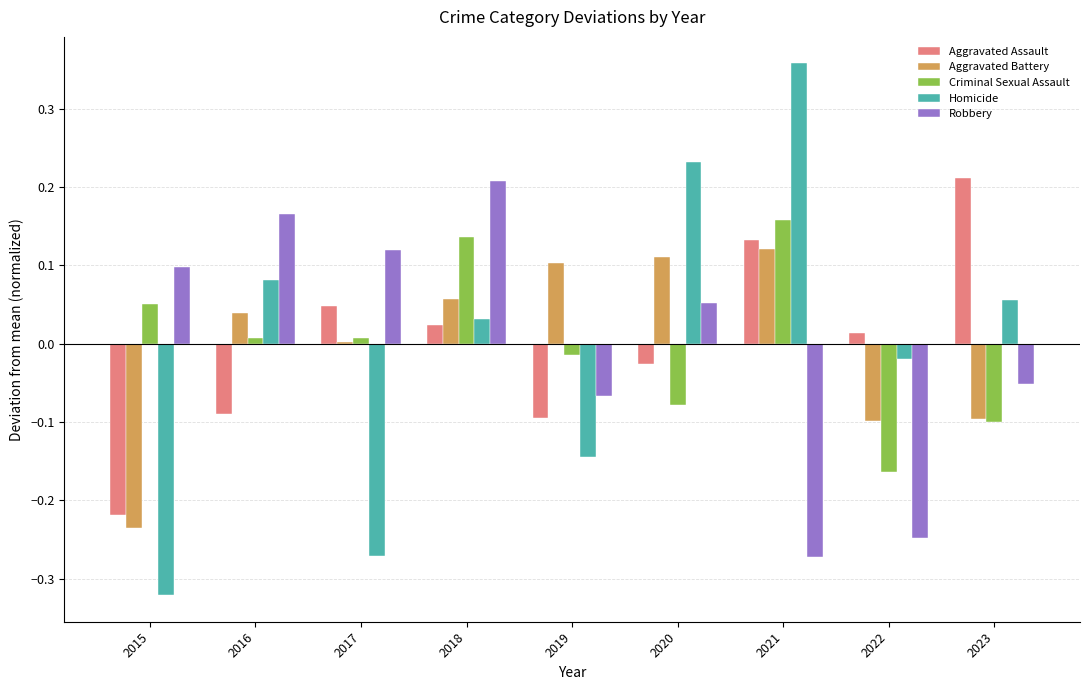

What are all the series names shown in the legend?

Aggravated Assault, Aggravated Battery, Criminal Sexual Assault, Homicide, Robbery